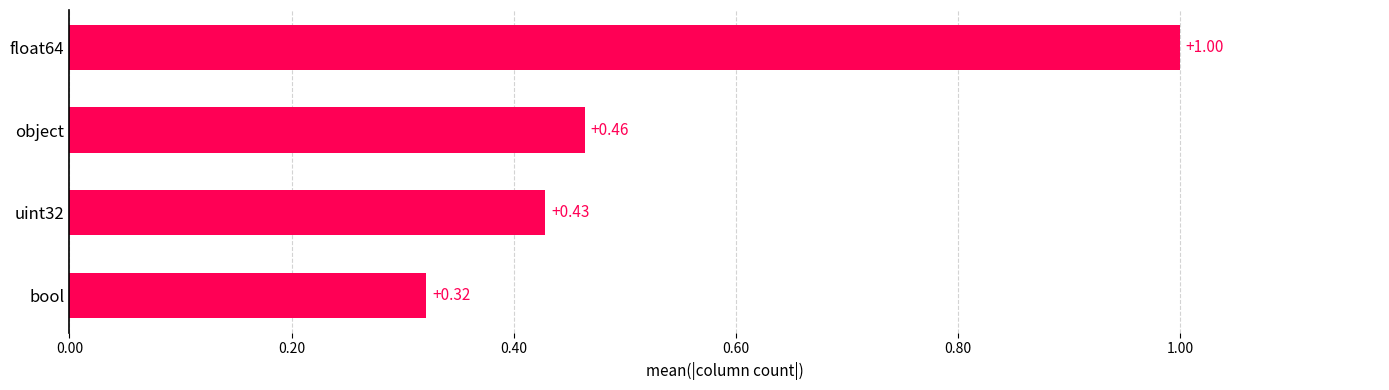

At which label is the value closest to 0?

bool